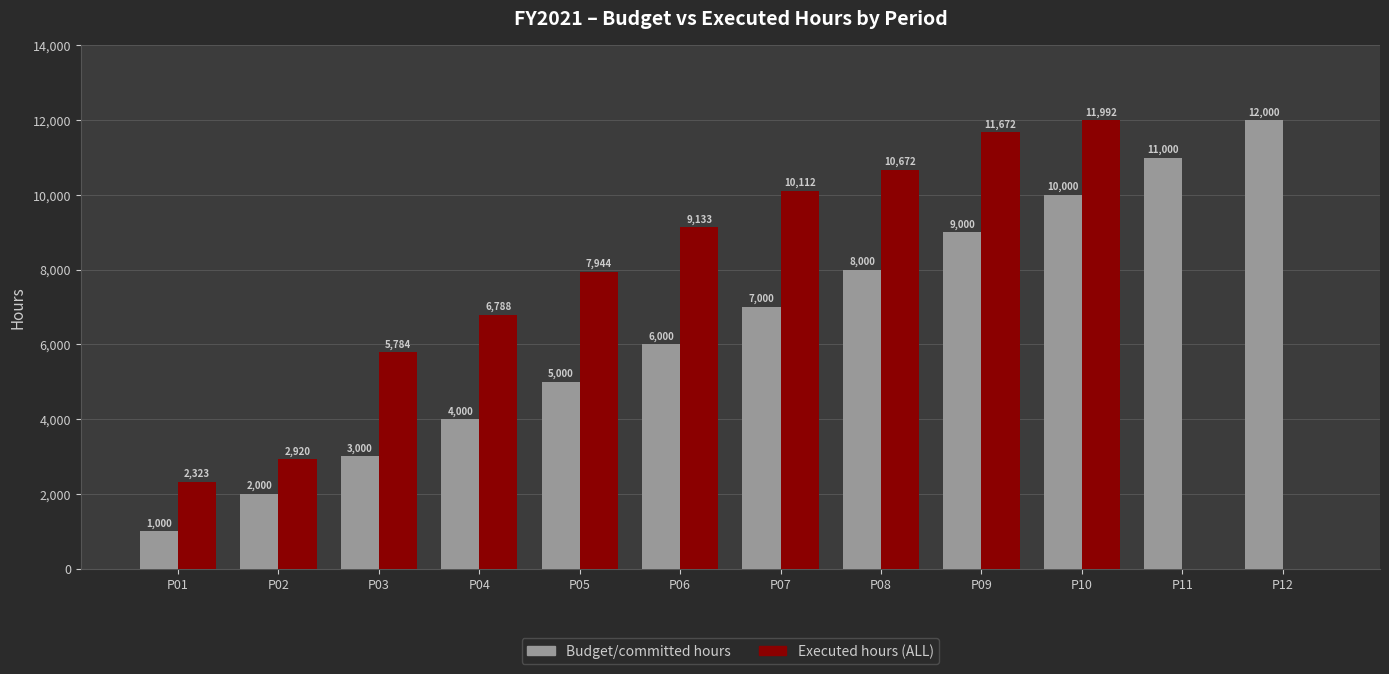

What value does the Budget/committed hours series have at P10, to the nearest 50?

10000